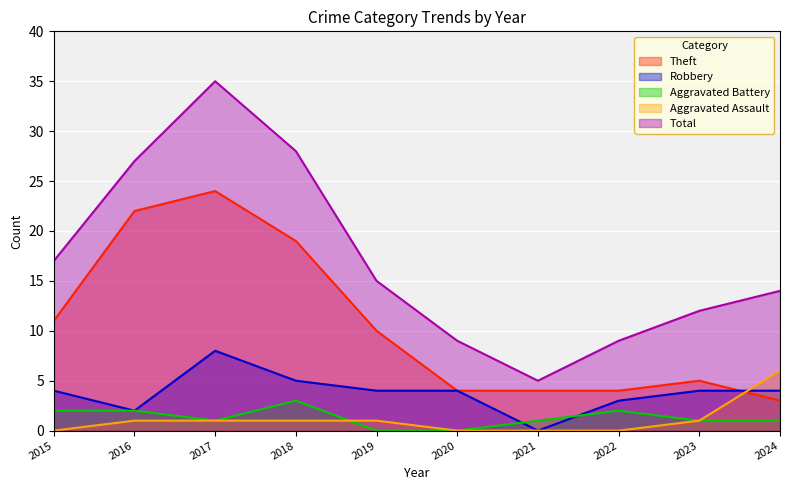

List the series in order of their peak value, highest first.

Total, Theft, Robbery, Aggravated Assault, Aggravated Battery